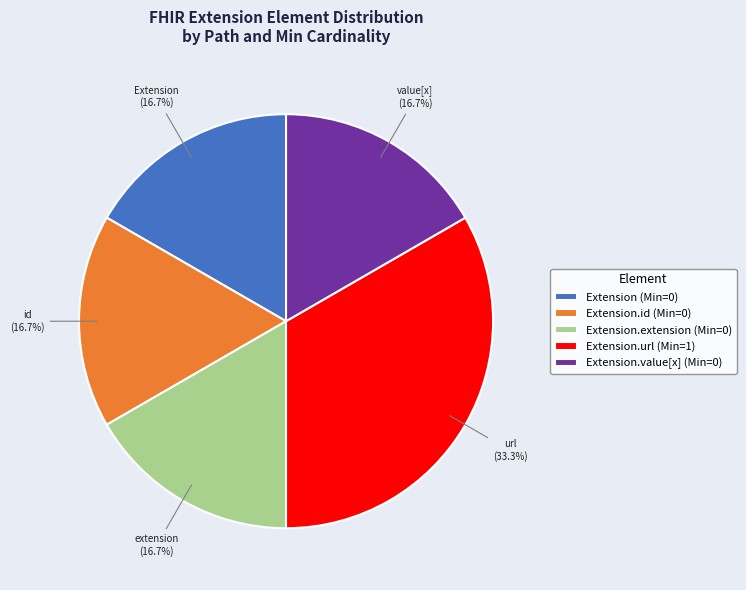

What is the largest slice in the pie chart?

Extension.url (Min=1)